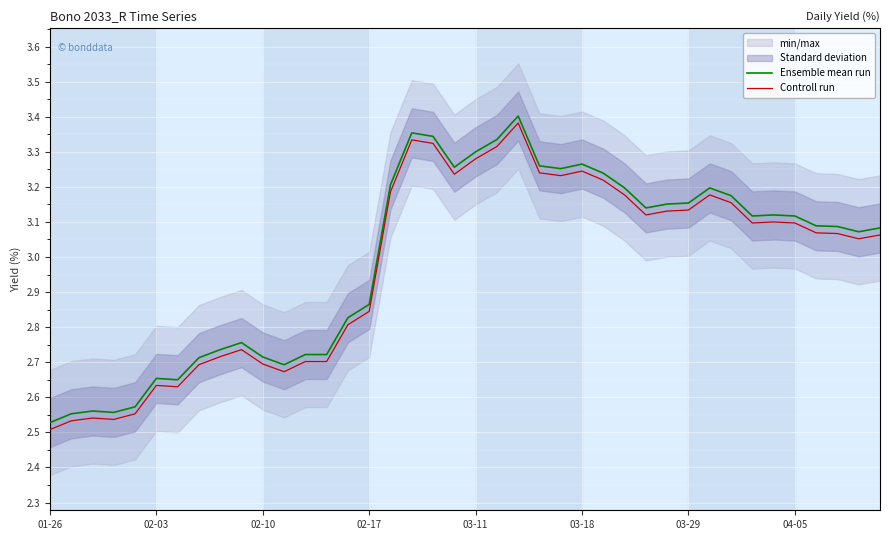

List the series in order of their overall mean, highest first.

Ensemble mean run, Controll run